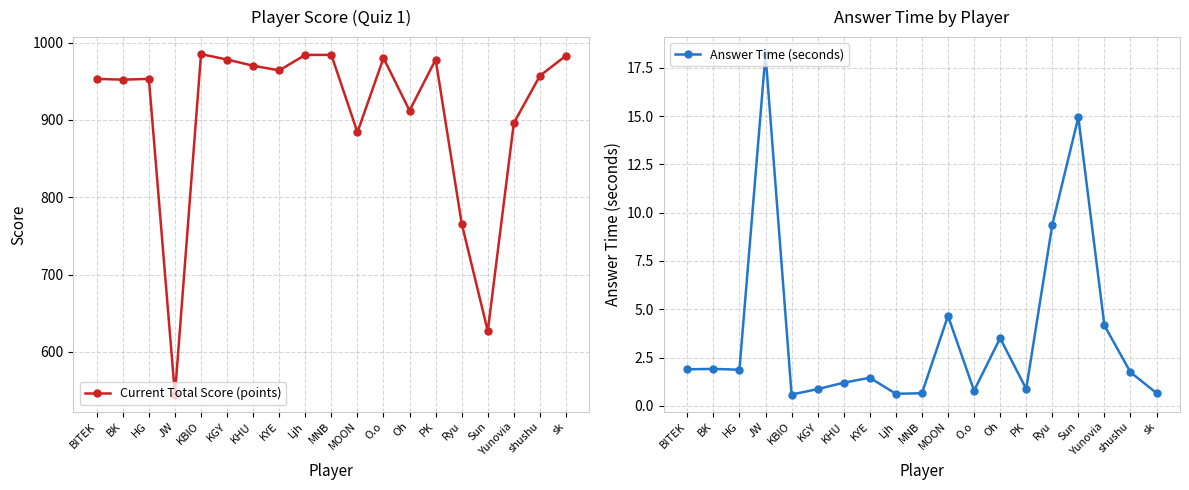

How many values in the Current Total Score (points) series are below 957?

9